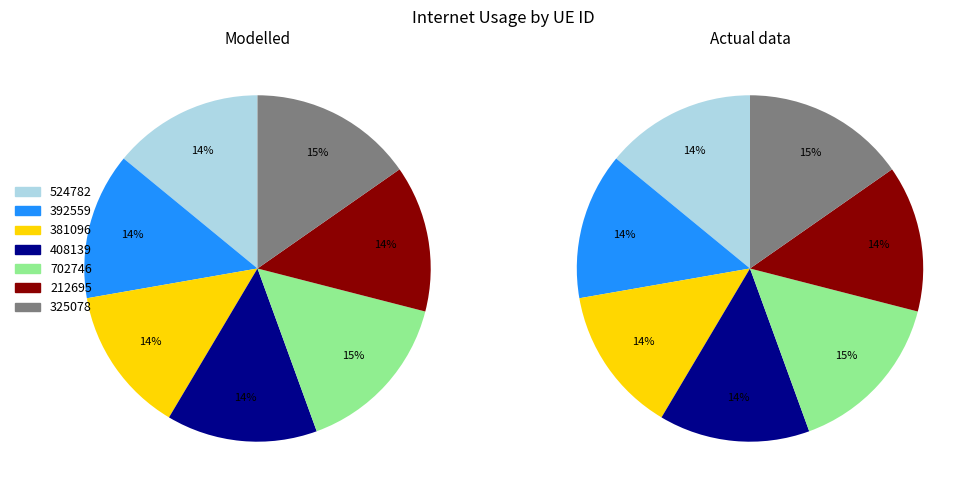

True or false: 325078 accounts for 28% of the total.

False